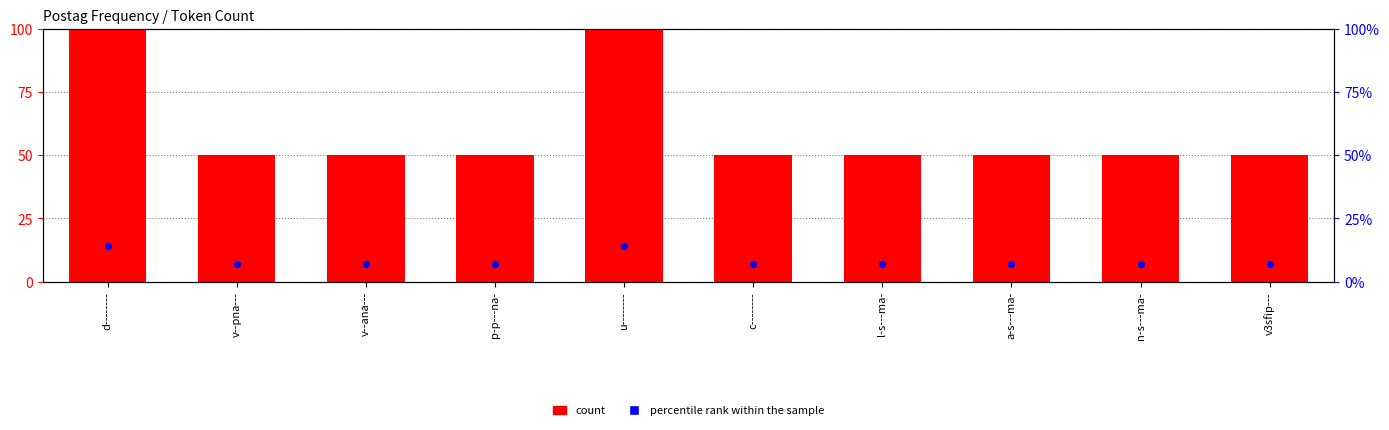

Is the value of percentile rank within the sample at u-------- greater than the value of count at n-s---ma-?

No